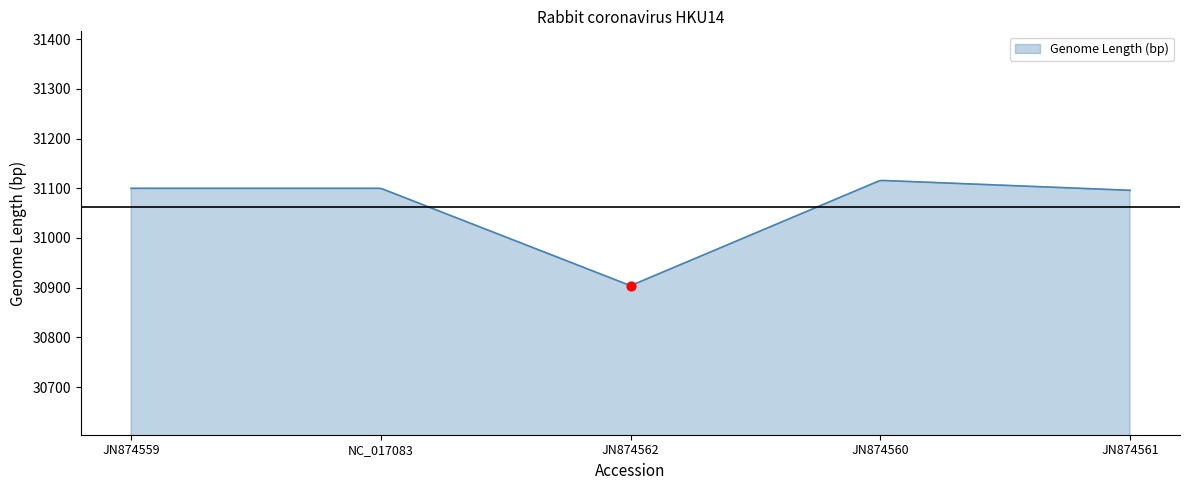

What is the ratio of the value at JN874562 to the value at JN874561?

1.0